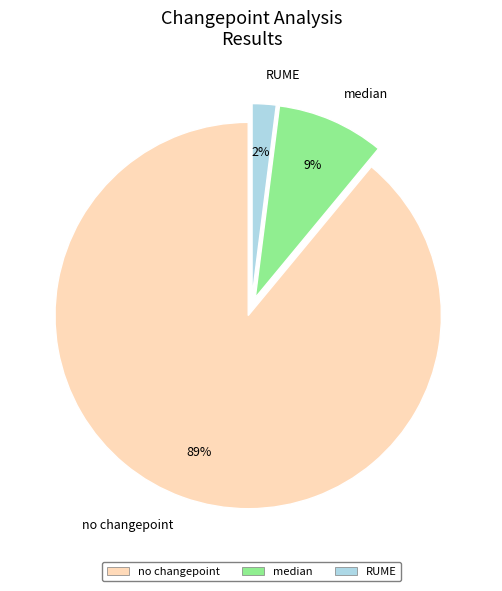

Rank the categories by value from highest to lowest.

no changepoint, median, RUME